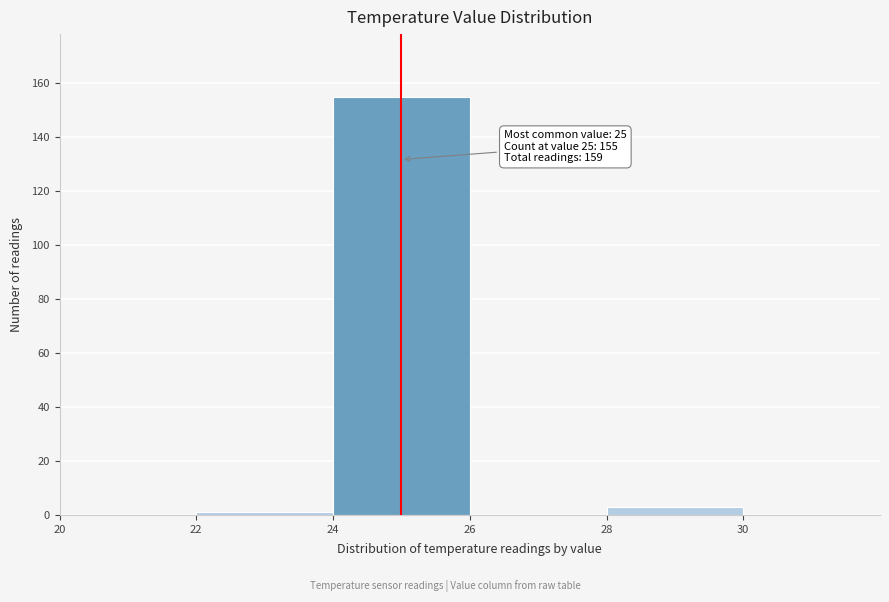

Over which range of the x-axis is the bar tallest?

24 to 26